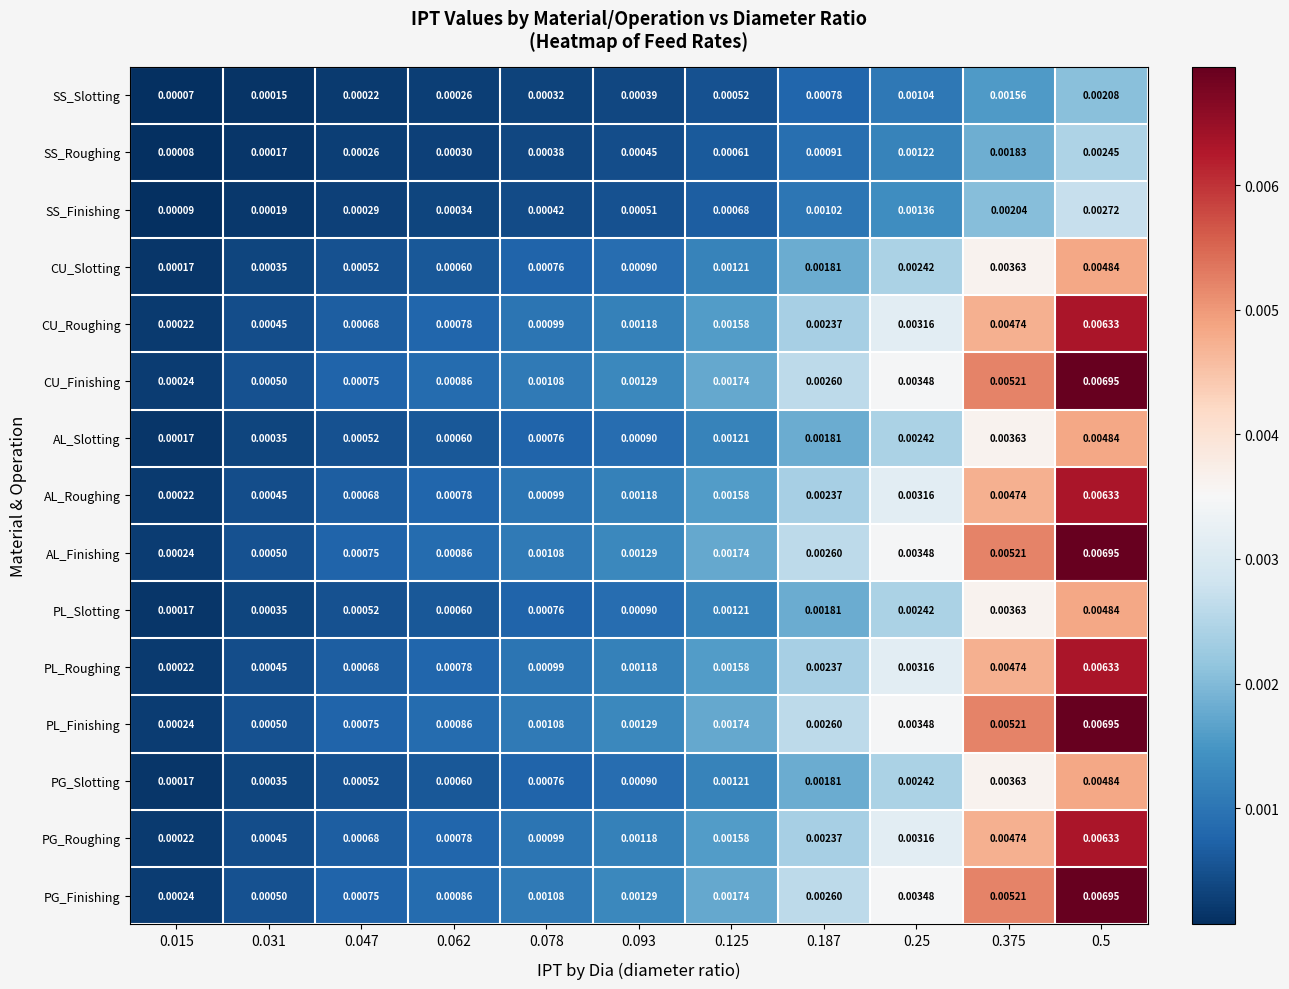

Is the value of PG_Finishing at 0.5 greater than the value of SS_Roughing at 0.187?

Yes